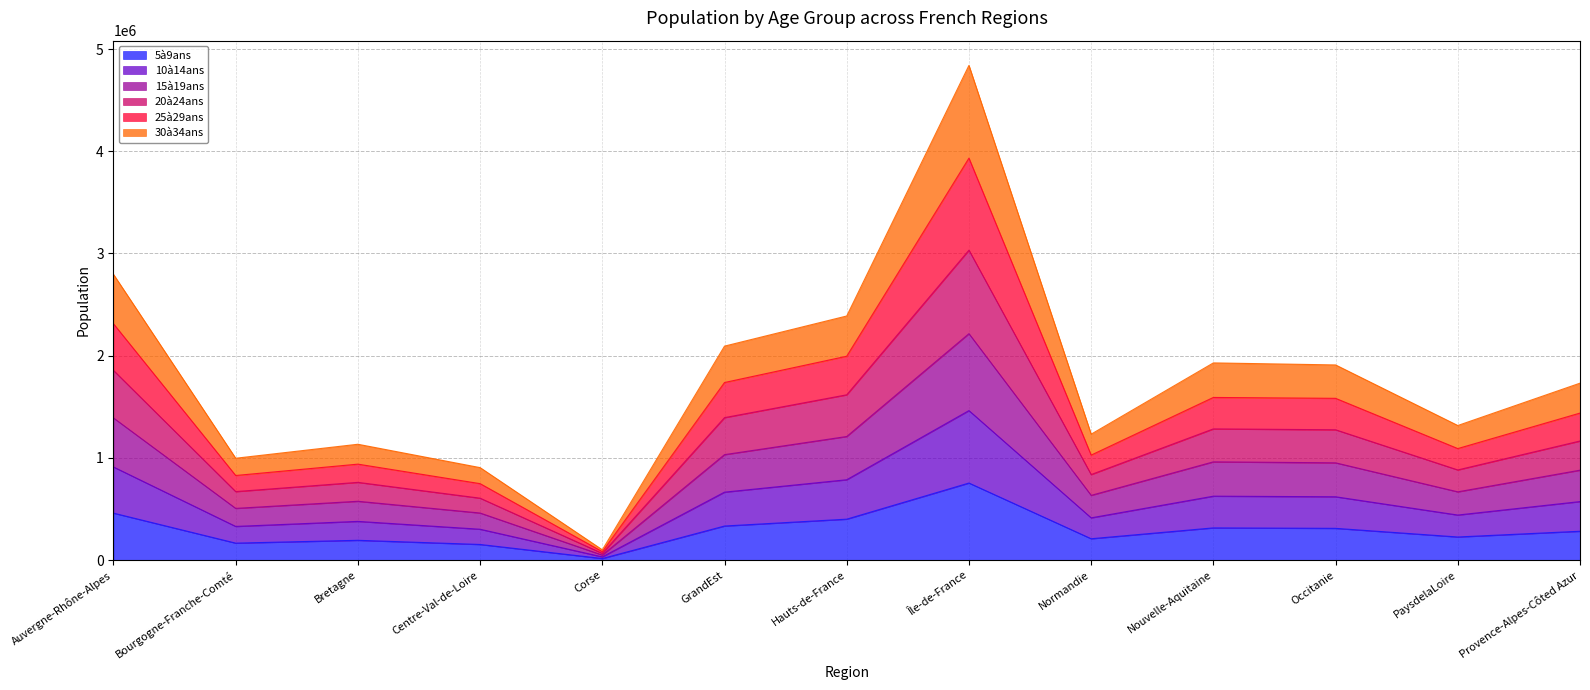

Between Normandie and PaysdelaLoire, which is larger?

PaysdelaLoire